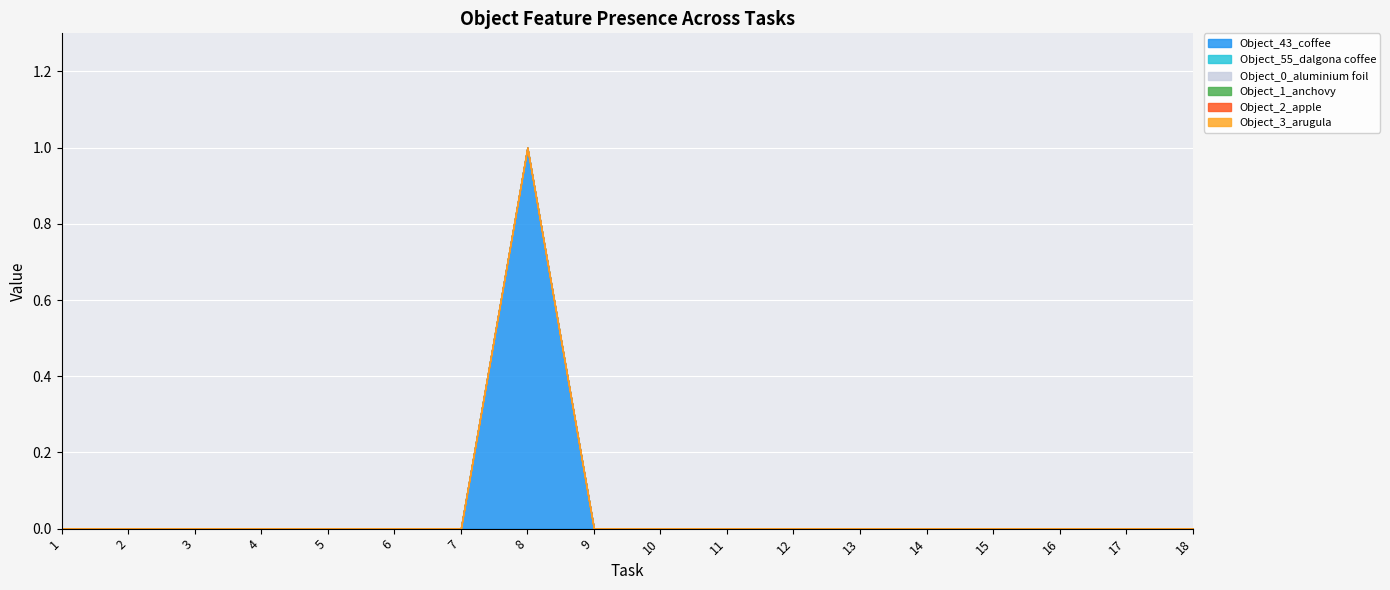

Which series has the largest range (max minus min)?

Object_43_coffee